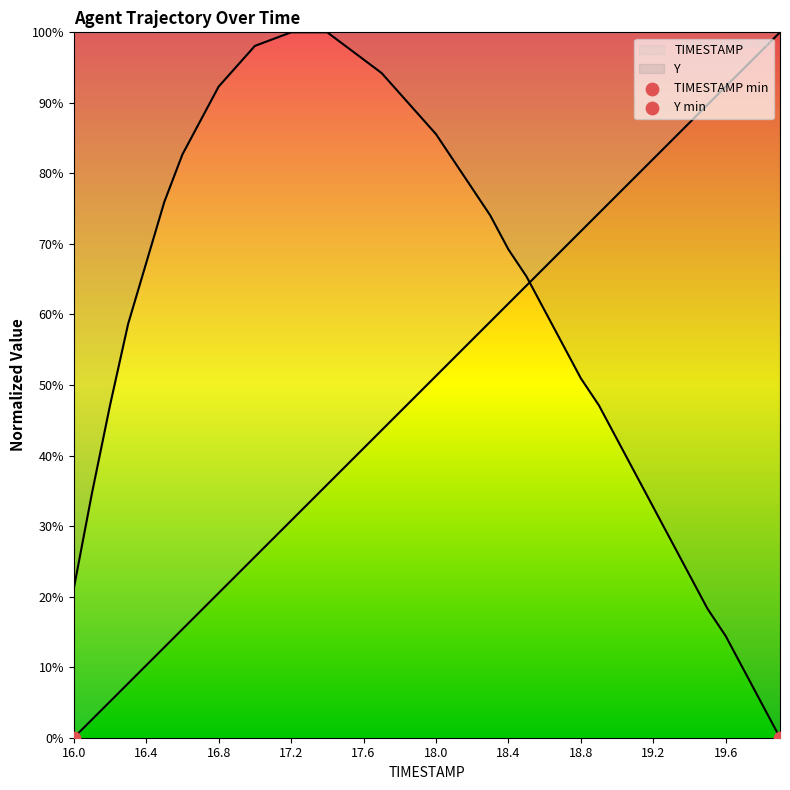

Which series reaches the minimum Y coordinate?

TIMESTAMP